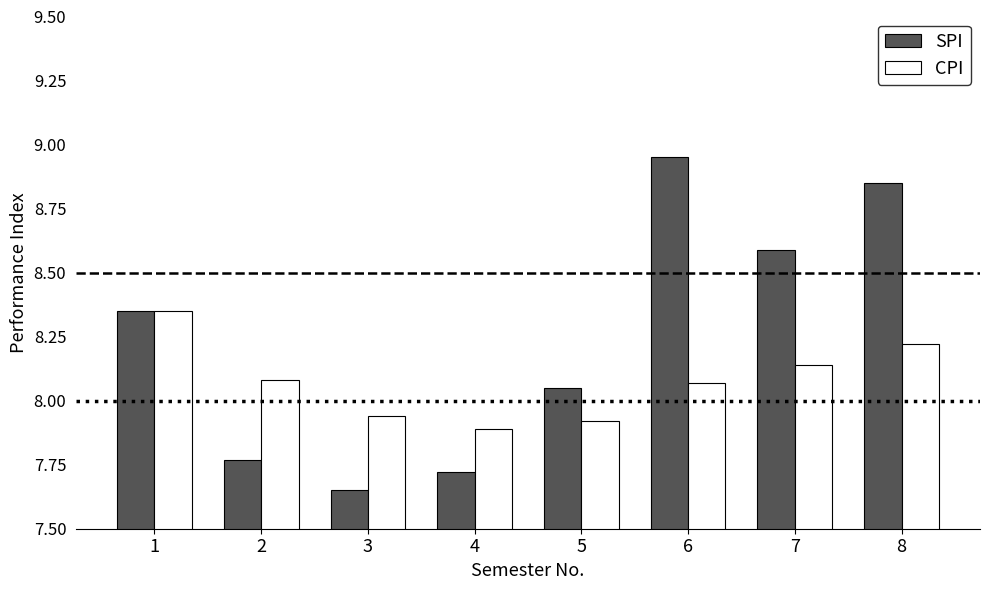

The value of CPI at 2 is 8.1. True or false?

True